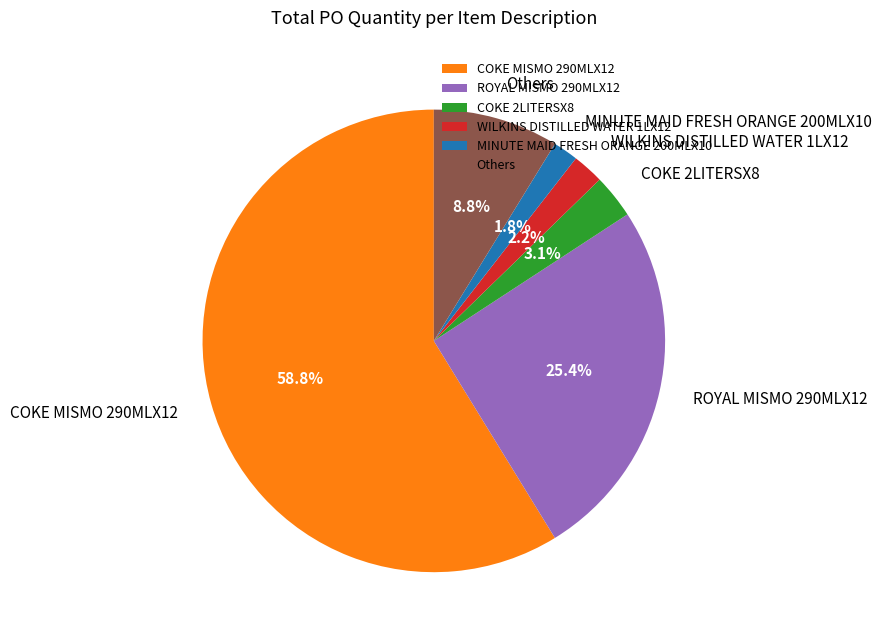

Between MINUTE MAID FRESH ORANGE 200MLX10 and COKE MISMO 290MLX12, which is larger?

COKE MISMO 290MLX12